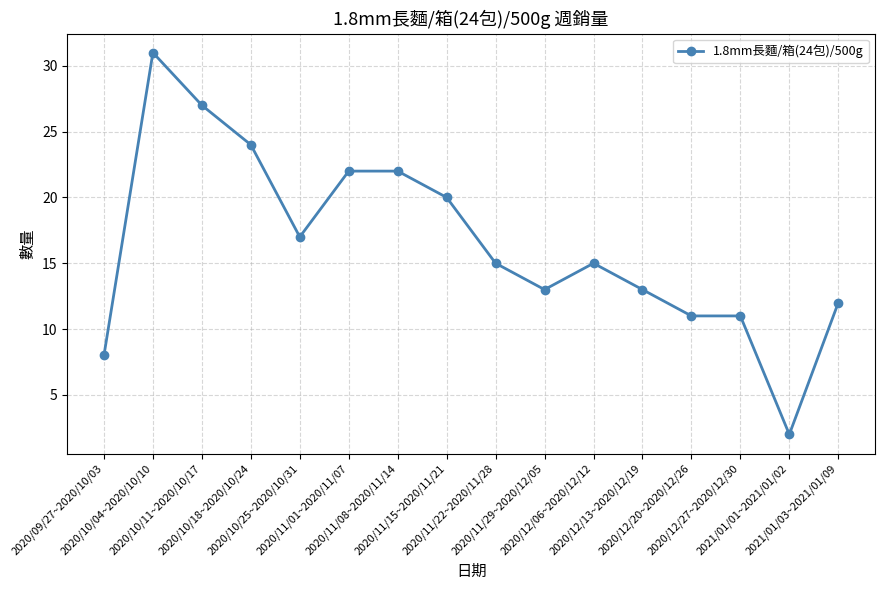

True or false: the data shows 18 at 2020/12/13~2020/12/19.

False